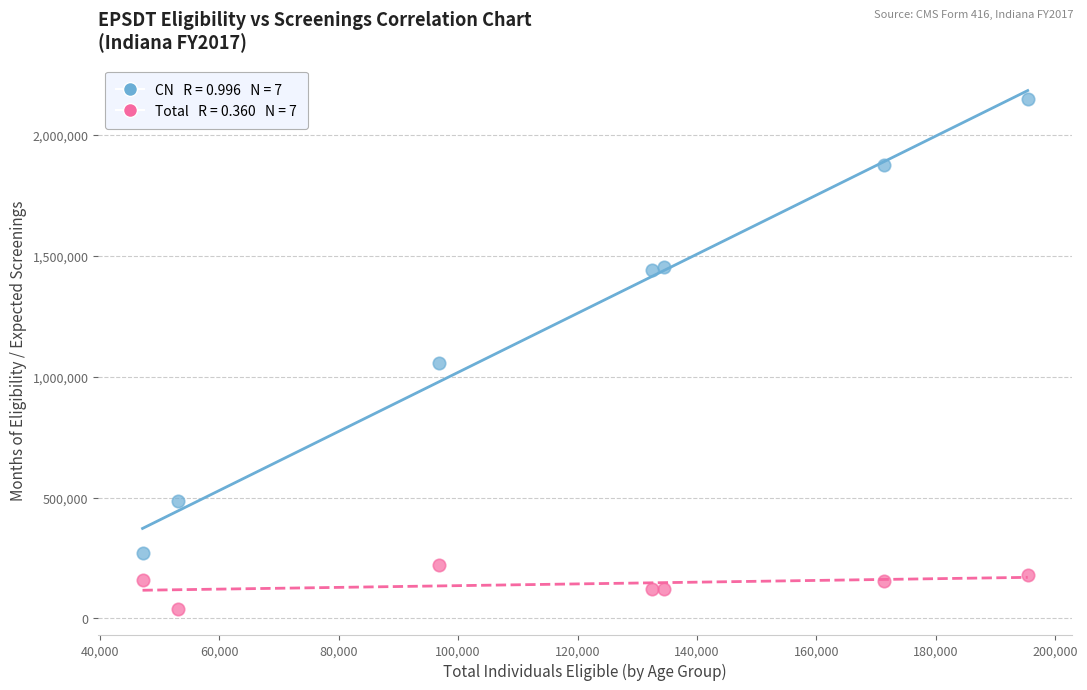

Across all data points, what is the range of X values (max minus min)?

148267